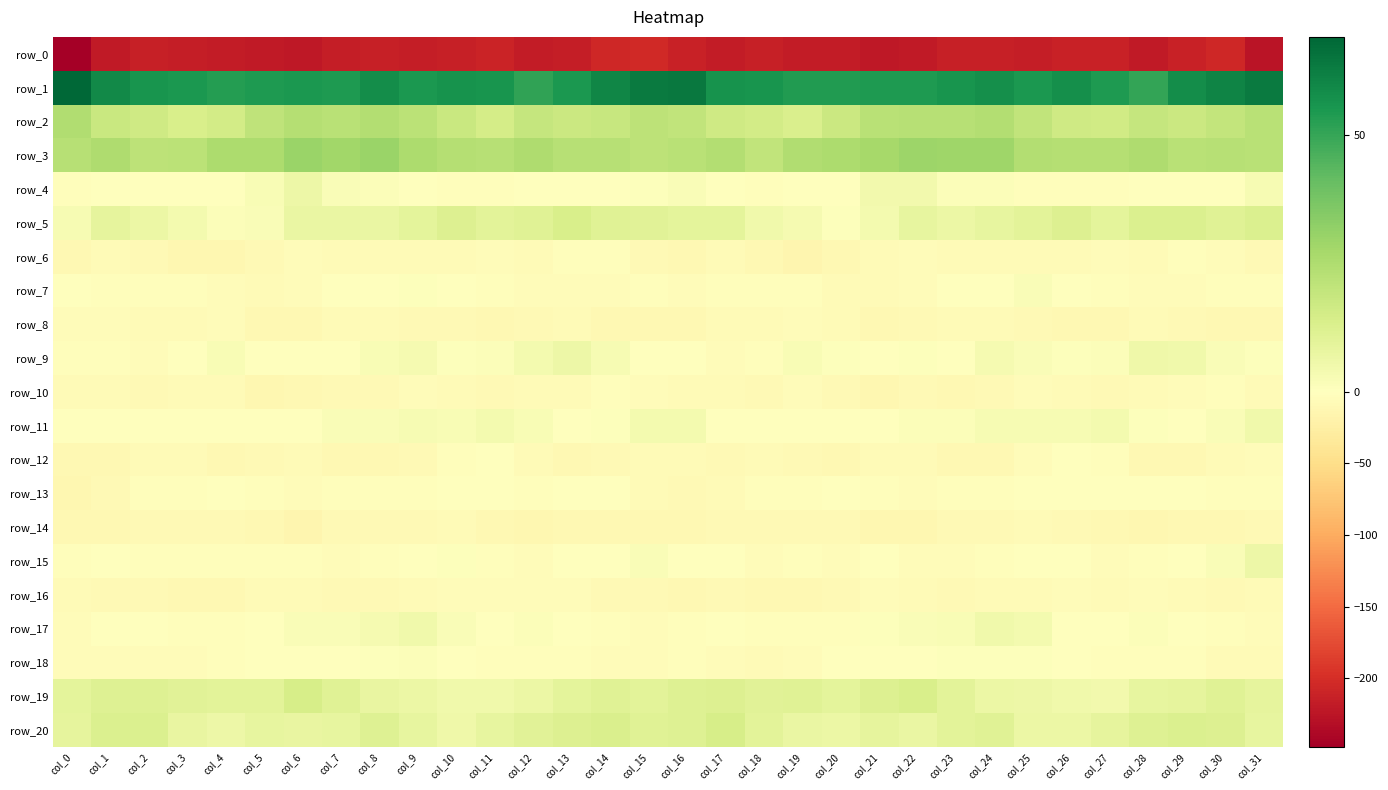

What is the spread (max minus min) of values at col_17?

273.8